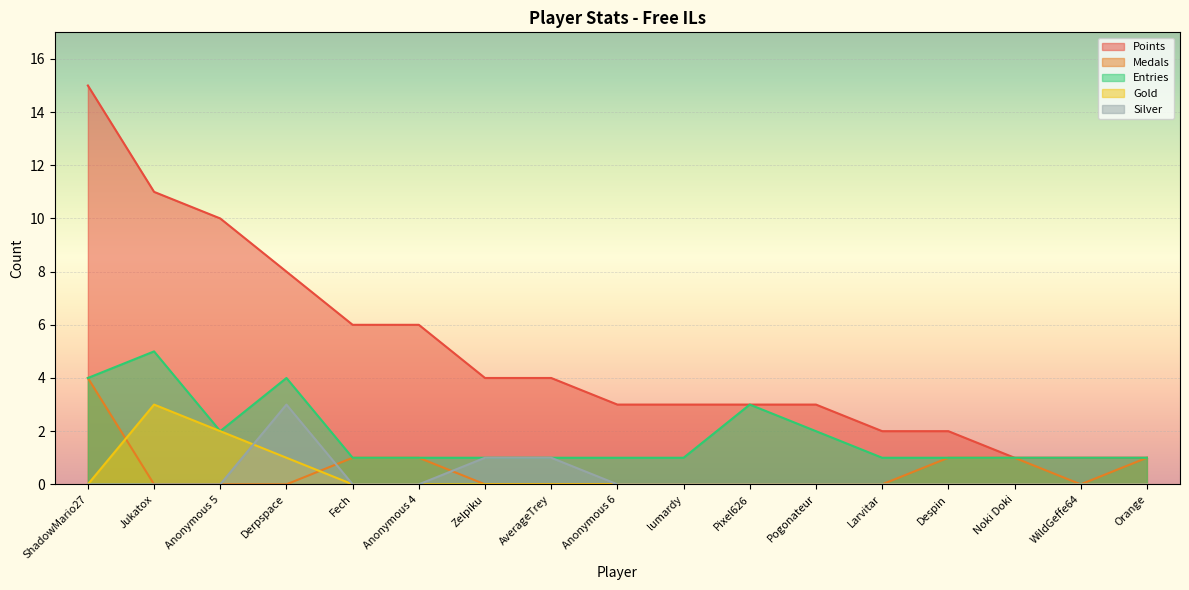

Which label corresponds to the smallest value in the chart?

Jukatox